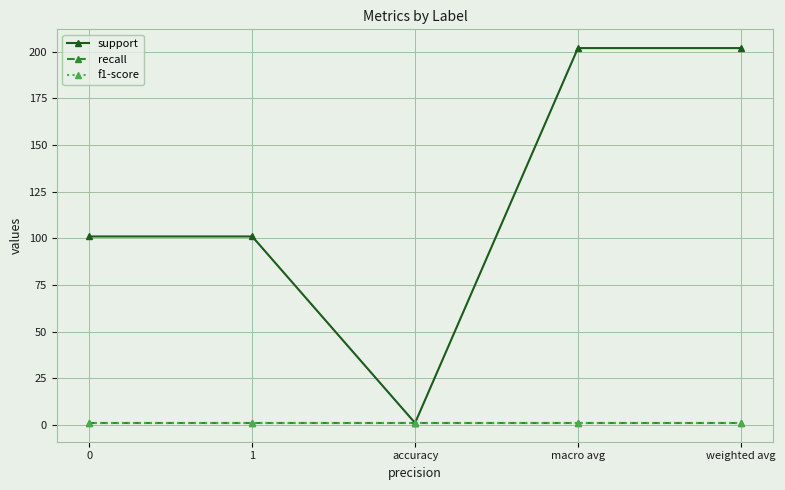

Does the chart have visible grid lines?

Yes